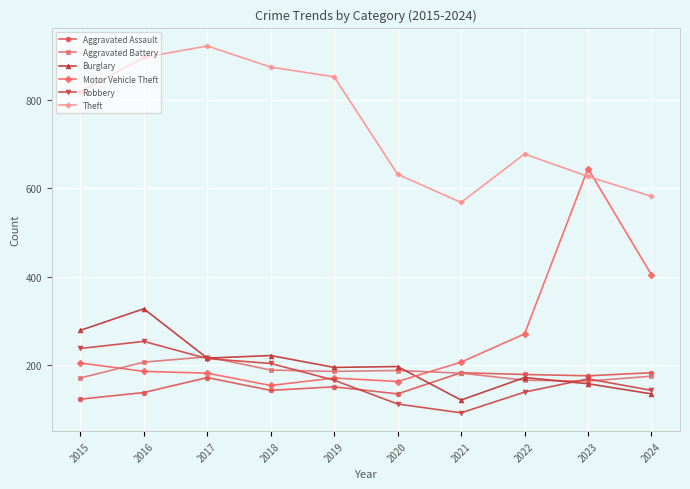

Does the chart display data point markers on the line(s)?

Yes